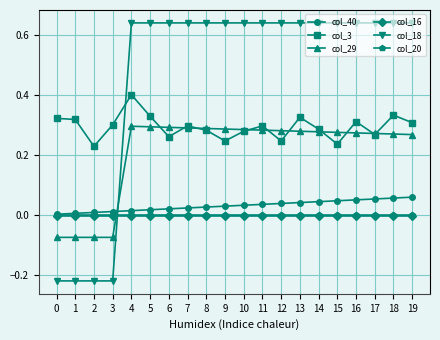

Which series has the largest total across all categories?

col_18